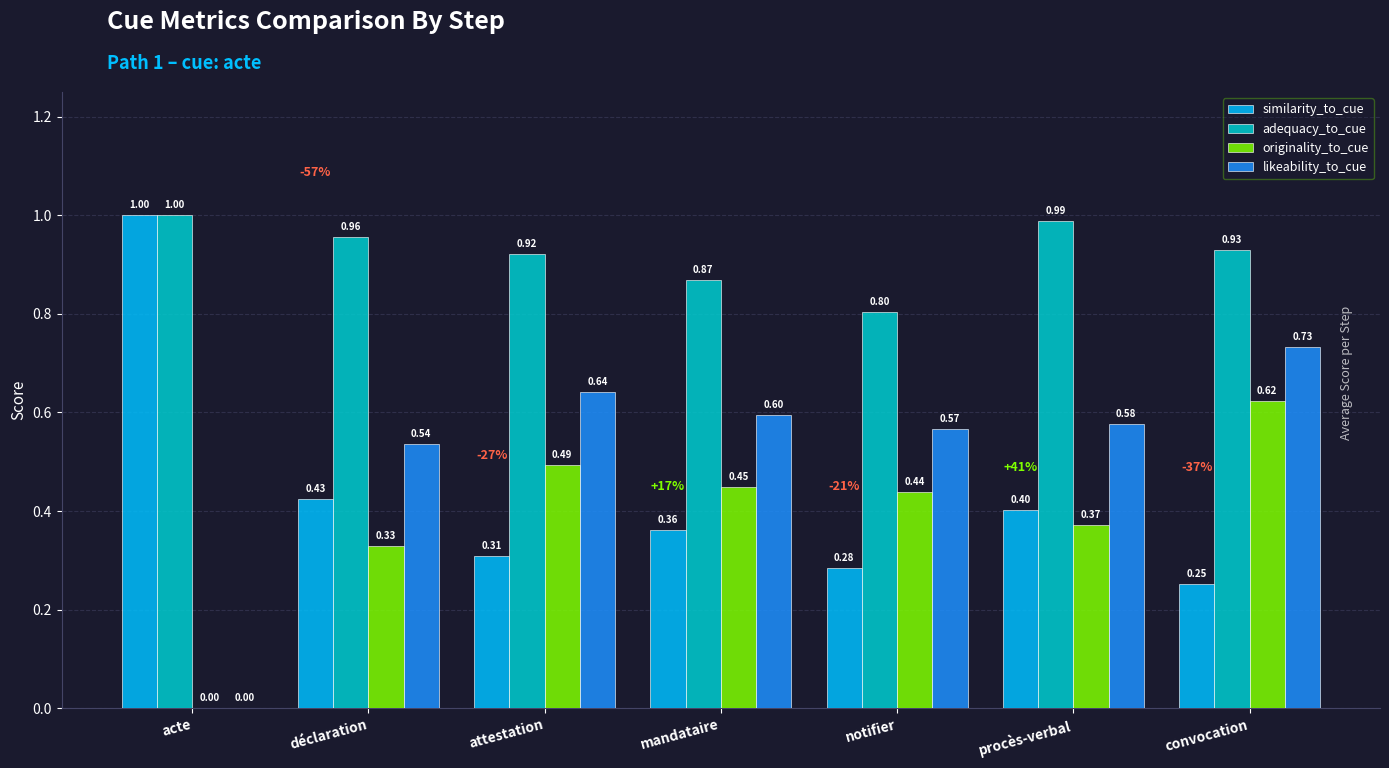

Which label corresponds to the largest value in the chart?

acte